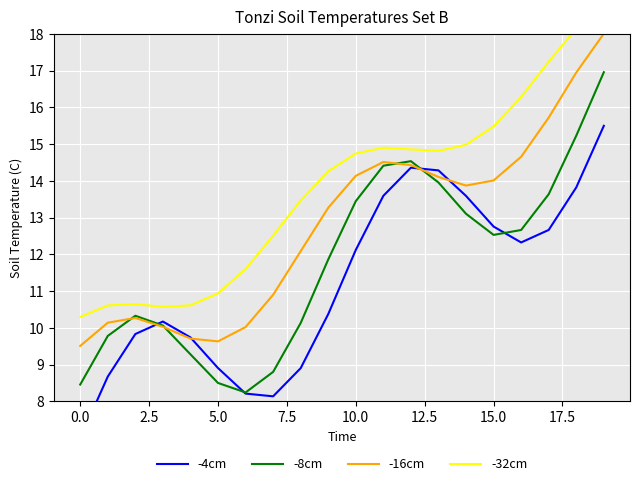

How many data points in -4cm are above 12?

10